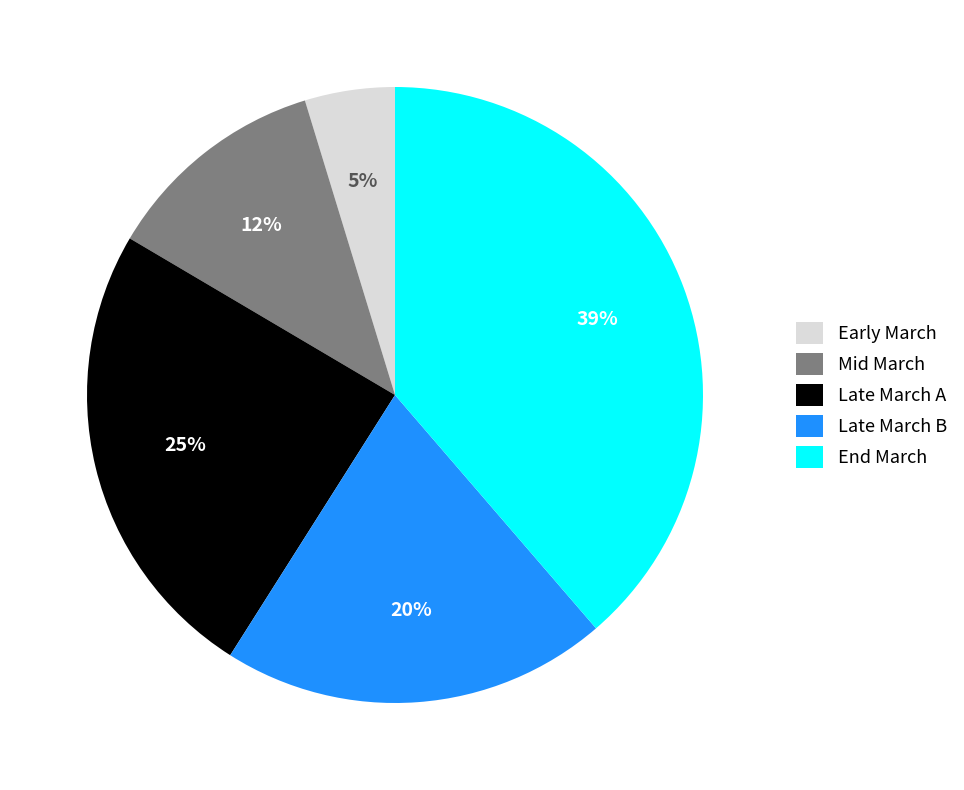

What is the ratio of the value at End March to the value at Late March B?

1.9